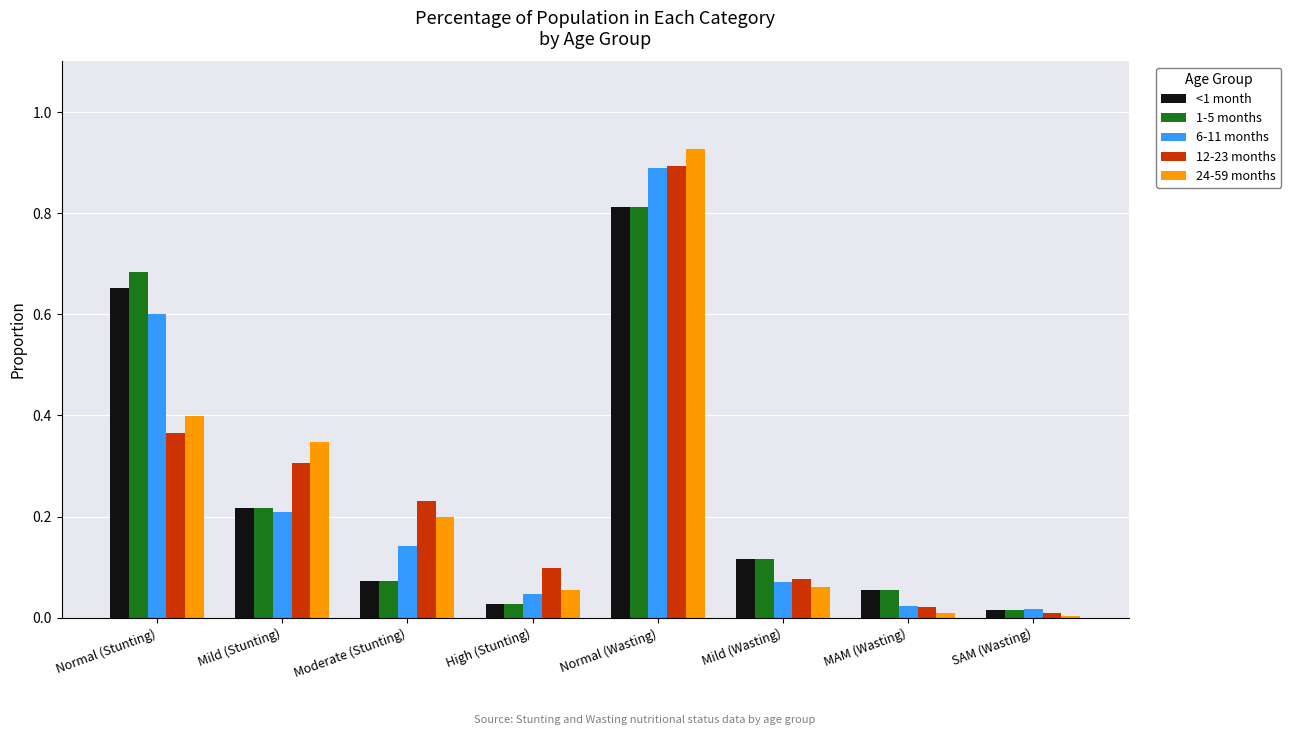

Which category has the highest value across all series?

Normal (Wasting)